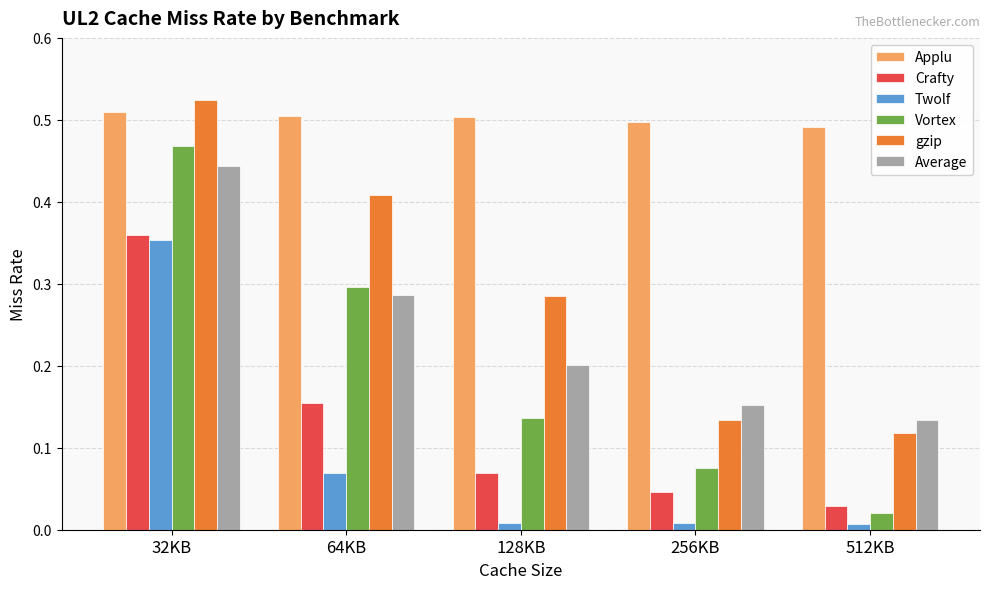

At how many categories does at least one series exceed 0?

5